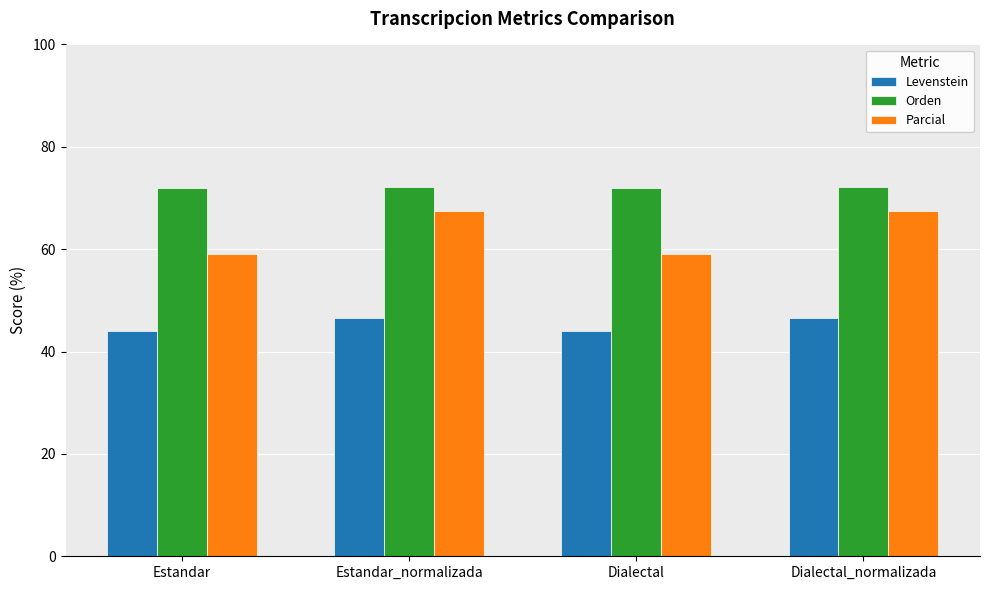

What is the label of the 3rd bar from the left?

Dialectal